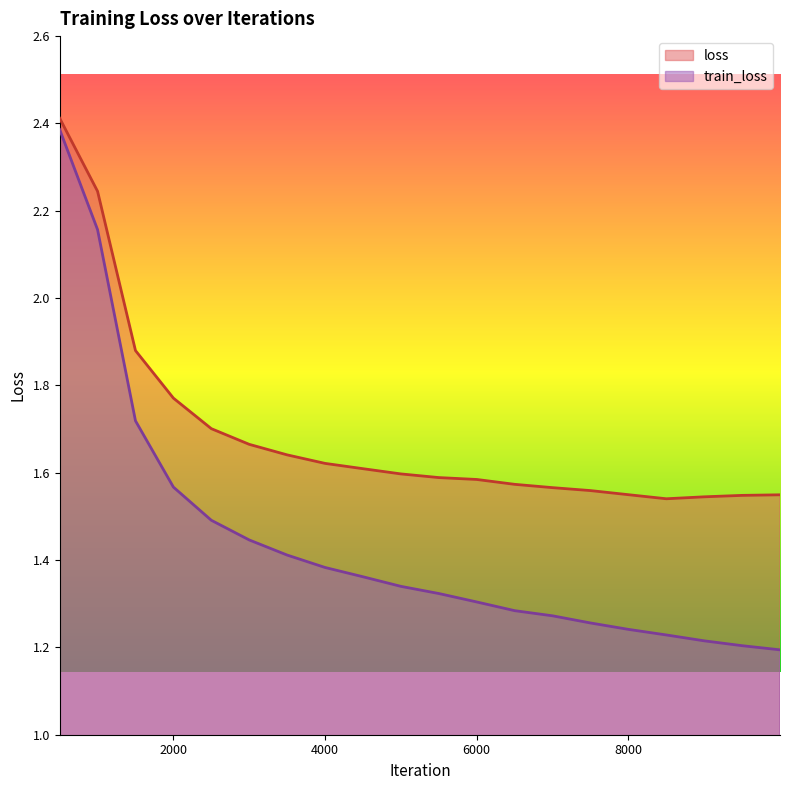

List the series in order of their overall mean, lowest first.

train_loss, loss